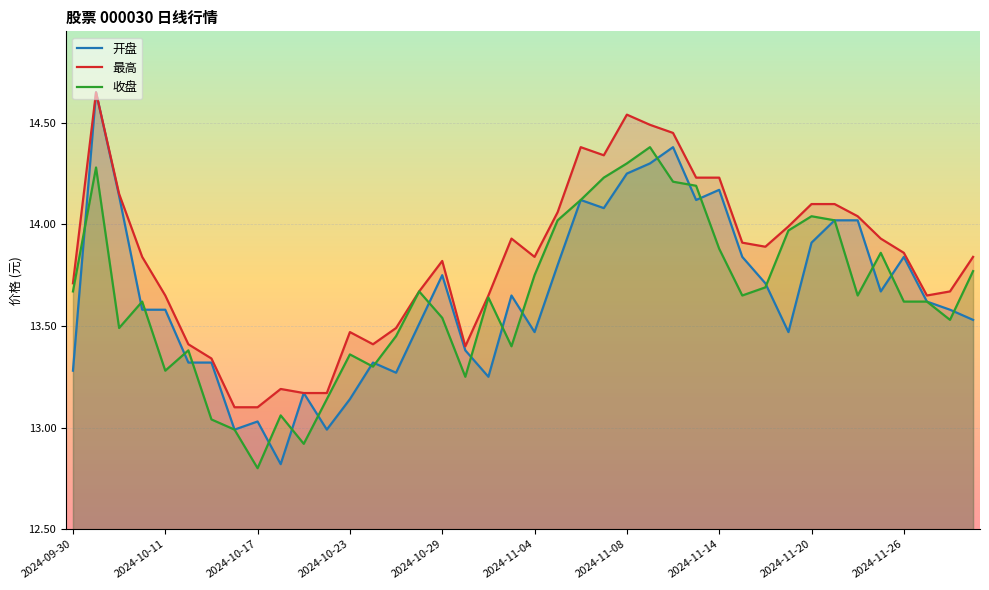

How many lines are shown in the chart?

3